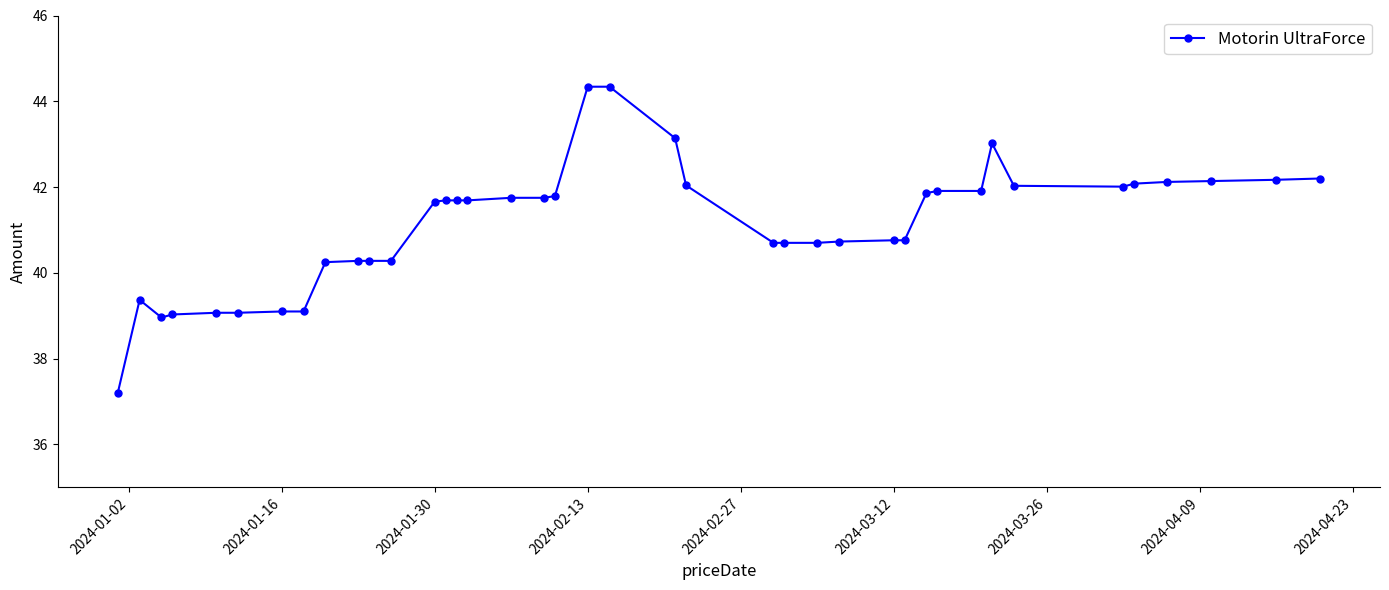

How many lines are shown in the chart?

1